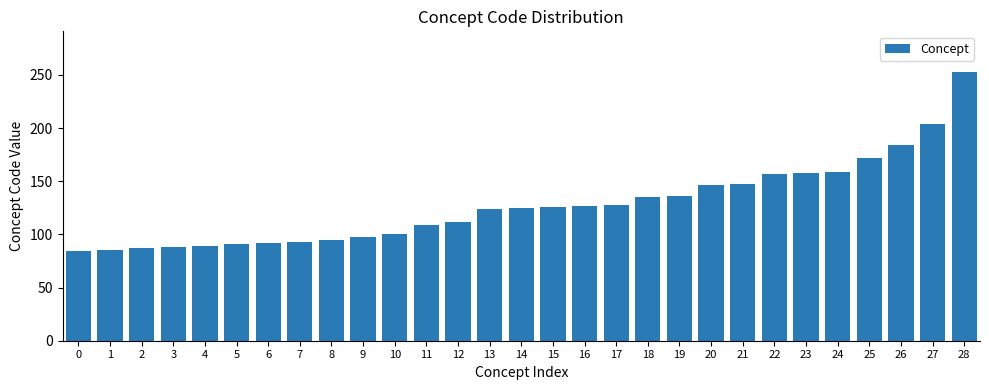

Is it true that the value at 6 is 43?

False